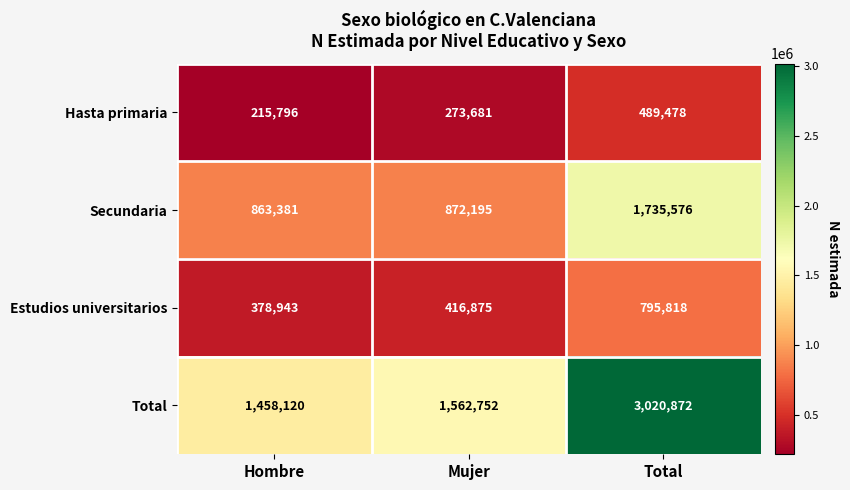

At Mujer, list the series in order from largest to smallest.

Total, Secundaria, Estudios universitarios, Hasta primaria